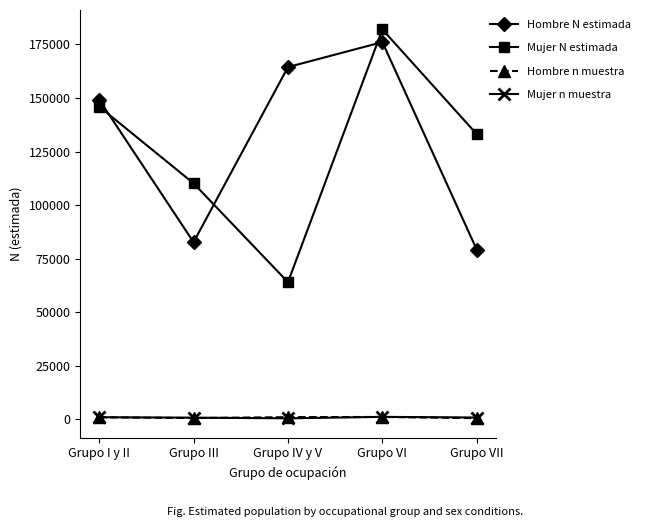

True or false: Hombre N estimada has a value of 76209 at Grupo VI.

False